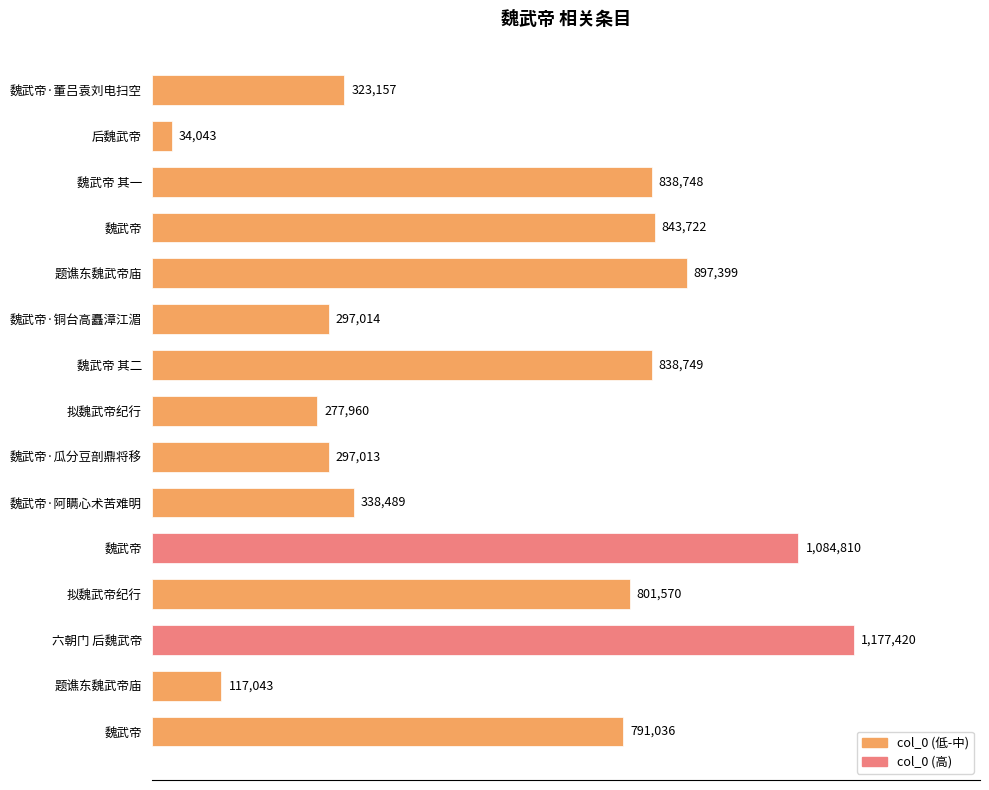

Which has a higher value, 拟魏武帝纪行 or 魏武帝·董吕袁刘电扫空?

拟魏武帝纪行